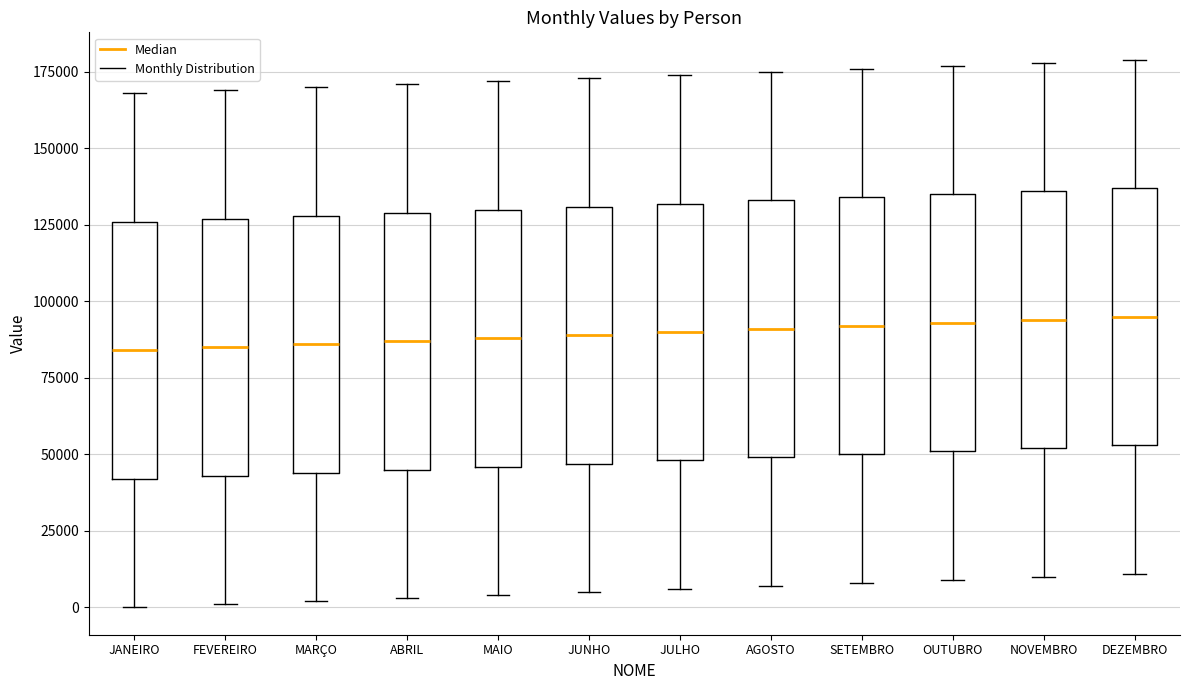

Reading left to right, transcribe this box plot: for each box, give where its median line is, the range the box spans, and where its two whiskers end, as read against the y-axis. The values are not printed on the chart, so give them approximately, as read against the axis.

JANEIRO: median 85000, box 40000 to 125000, whiskers 0 to 170000
FEVEREIRO: median 85000, box 45000 to 125000, whiskers 0 to 170000
MARÇO: median 85000, box 45000 to 130000, whiskers 0 to 170000
ABRIL: median 85000, box 45000 to 130000, whiskers 5000 to 170000
MAIO: median 90000, box 45000 to 130000, whiskers 5000 to 170000
JUNHO: median 90000, box 45000 to 130000, whiskers 5000 to 175000
JULHO: median 90000, box 50000 to 130000, whiskers 5000 to 175000
AGOSTO: median 90000, box 50000 to 135000, whiskers 5000 to 175000
SETEMBRO: median 90000, box 50000 to 135000, whiskers 10000 to 175000
OUTUBRO: median 95000, box 50000 to 135000, whiskers 10000 to 175000
NOVEMBRO: median 95000, box 50000 to 135000, whiskers 10000 to 180000
DEZEMBRO: median 95000, box 55000 to 135000, whiskers 10000 to 180000